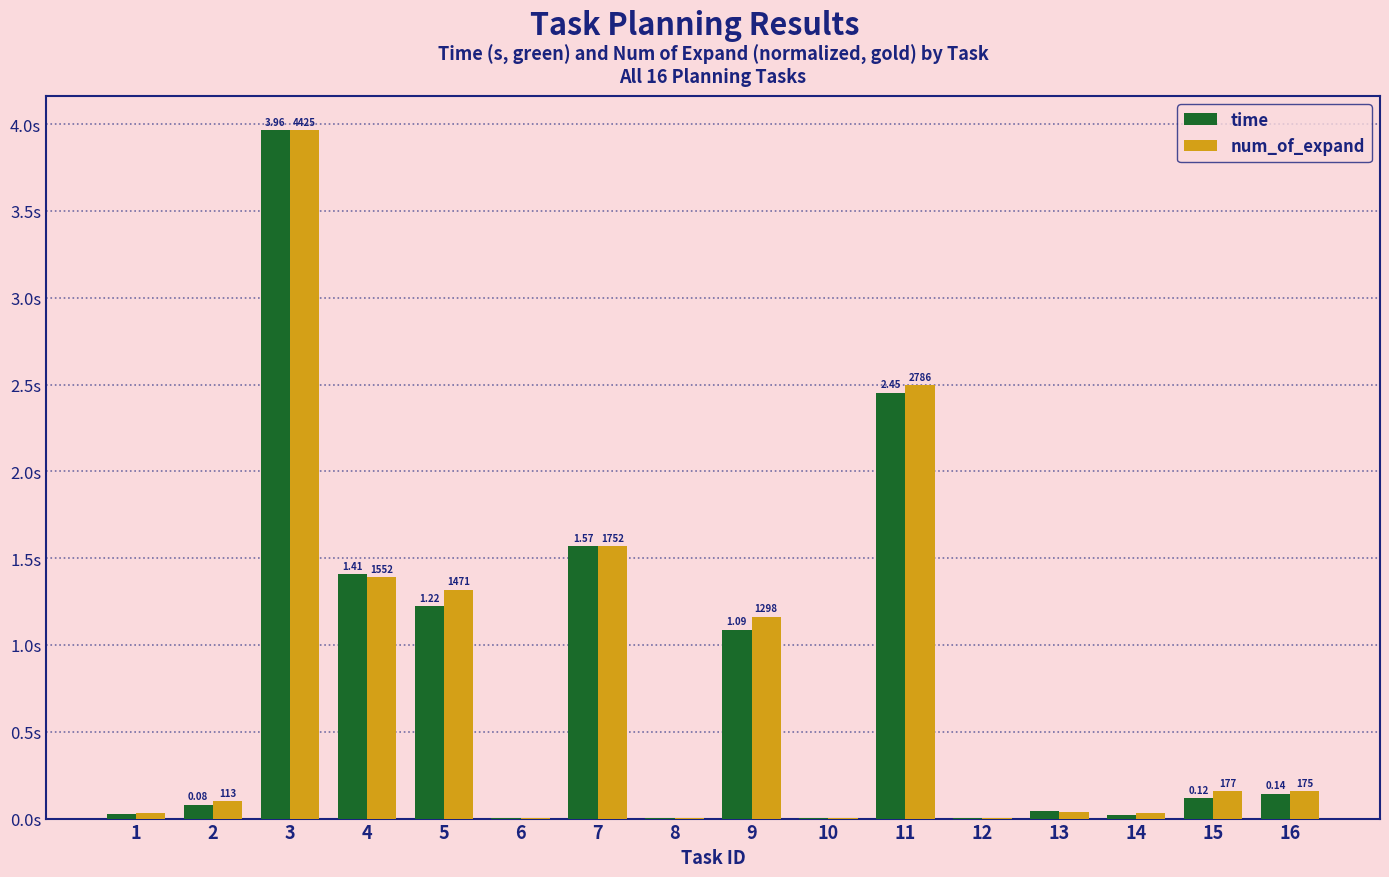

Which series changed the most between 4 and 14?

time